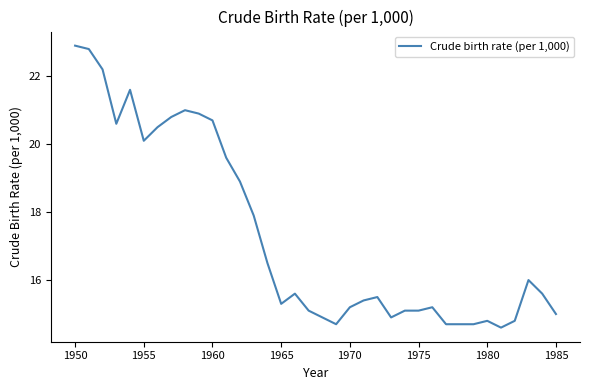

What is the maximum value shown in the chart?

22.9